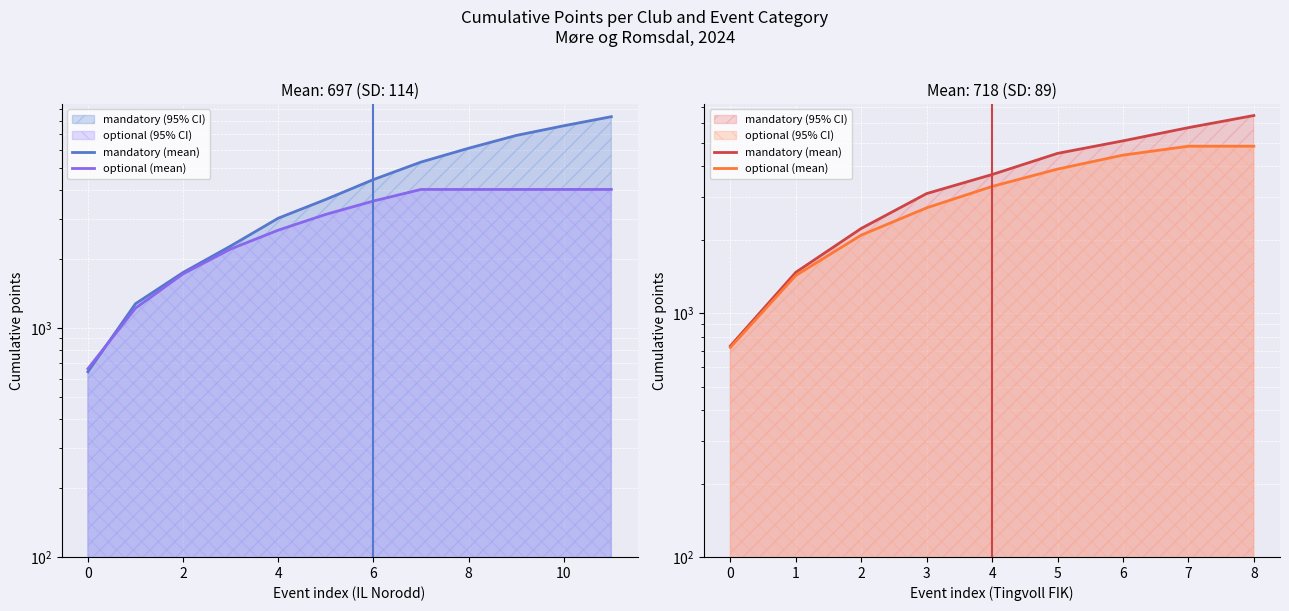

Which series has the largest total across all categories?

mandatory (mean)